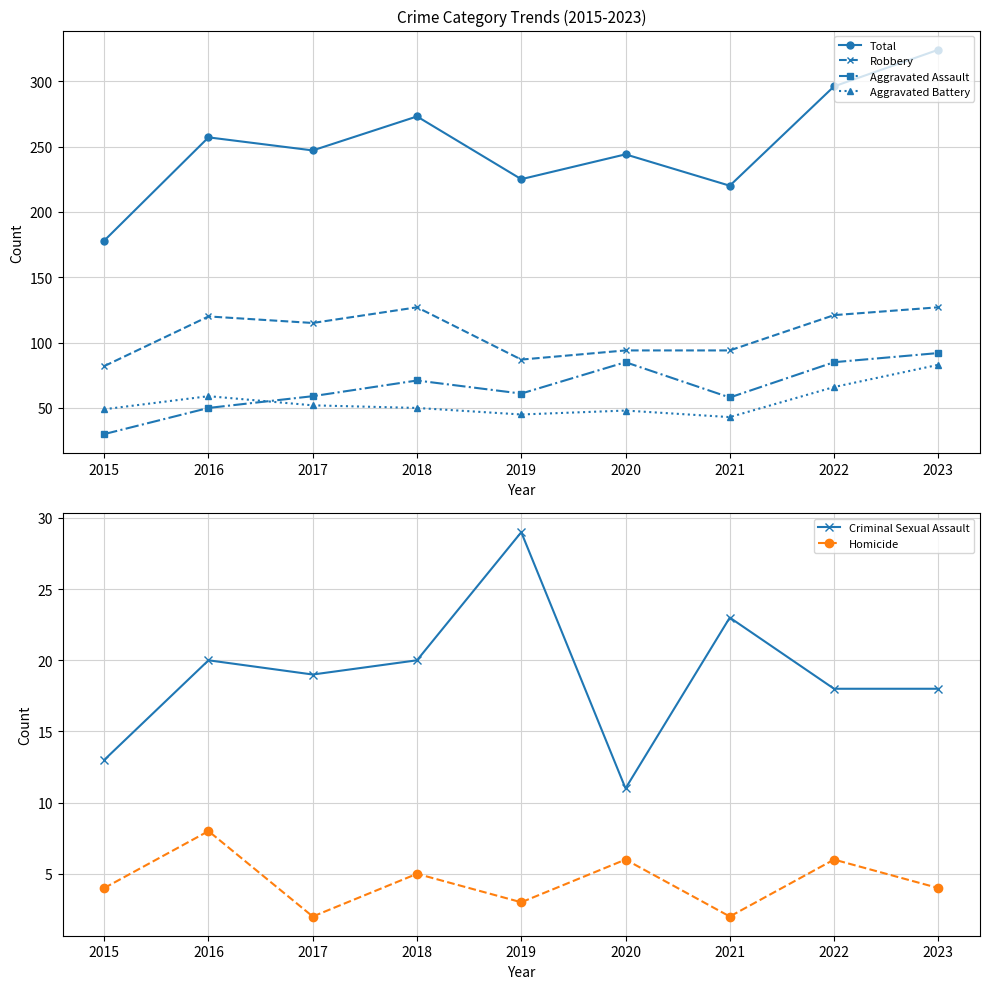

Reading left to right, what are all the values shown in this chart?

Total: 178	257	247	273	225	244	220	296	324
Robbery: 82	120	115	127	87	94	94	121	127
Aggravated Assault: 30	50	59	71	61	85	58	85	92
Aggravated Battery: 49	59	52	50	45	48	43	66	83
Criminal Sexual Assault: 13	20	19	20	29	11	23	18	18
Homicide: 4	8	2	5	3	6	2	6	4